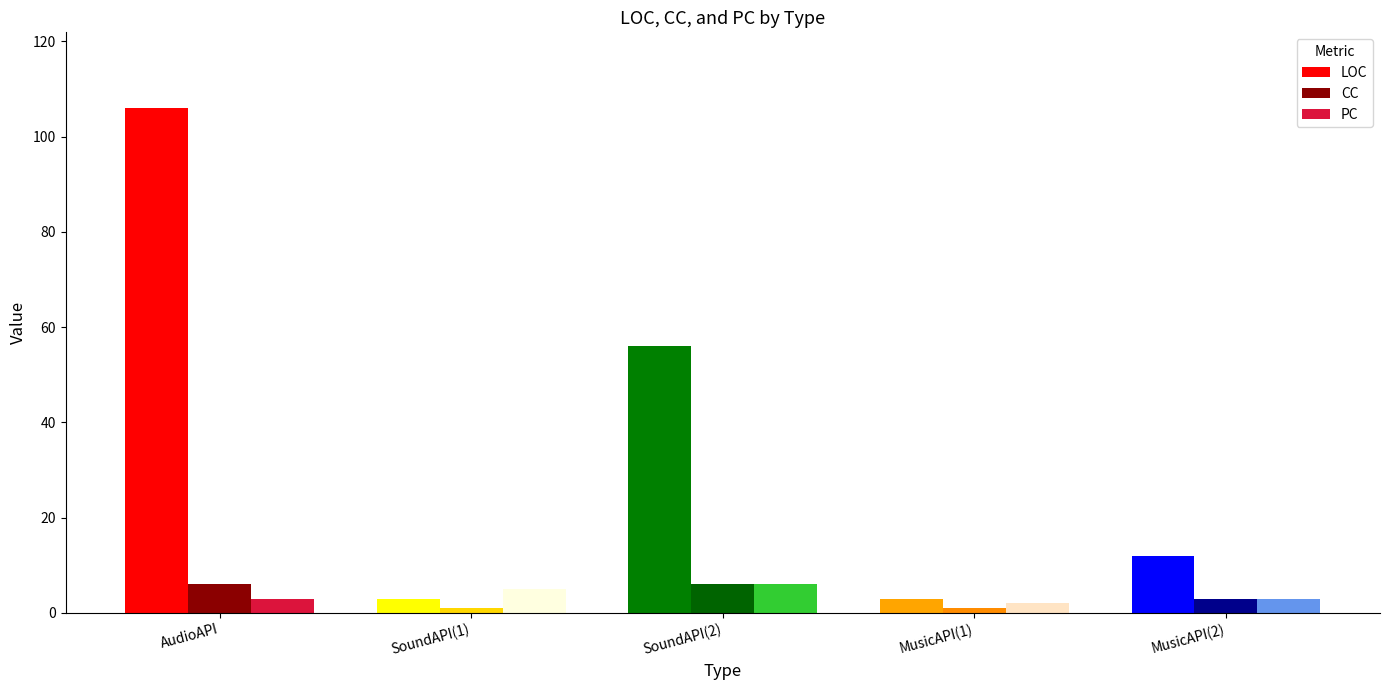

What position from the right is SoundAPI(1)?

4